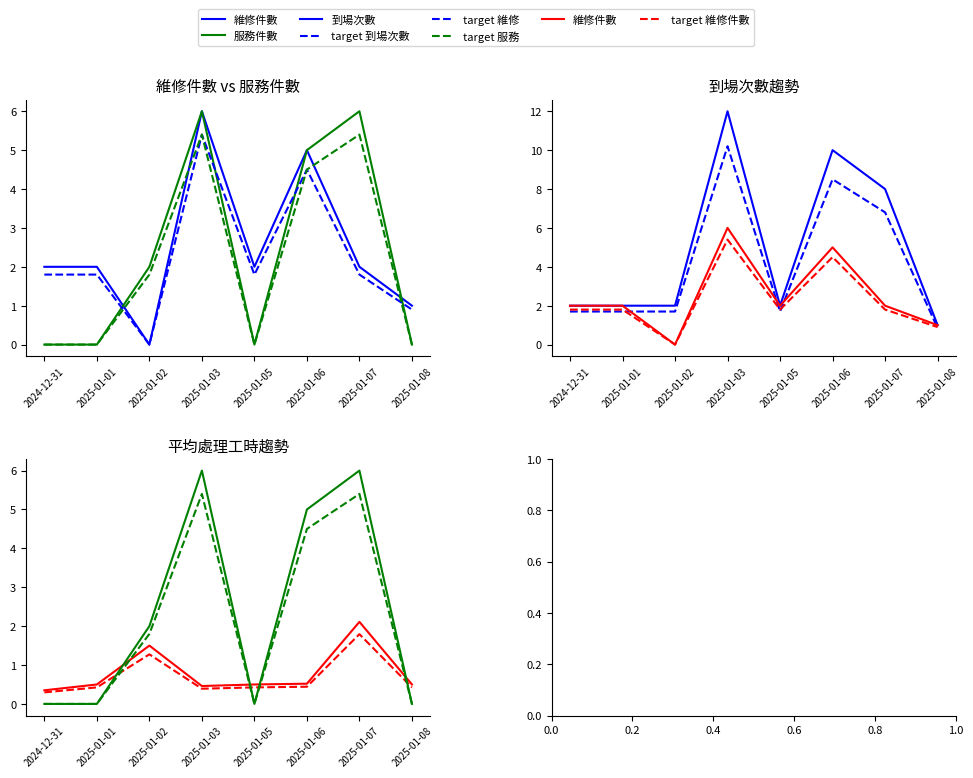

Where is 服務件數 nearest to the value 3?

2025-01-02